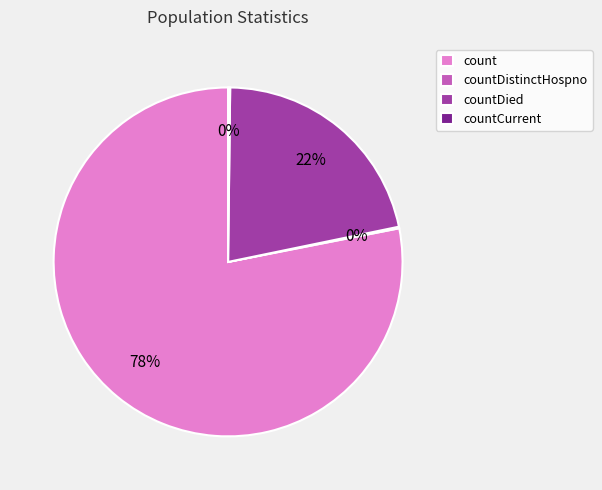

Is there a majority slice in this chart?

Yes